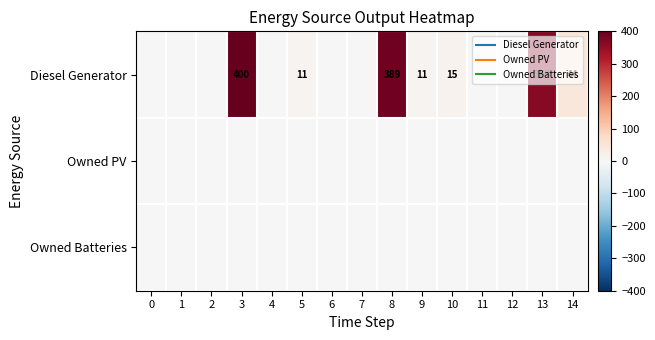

Rank the series by their maximum value, from highest to lowest.

Diesel Generator, Owned PV, Owned Batteries